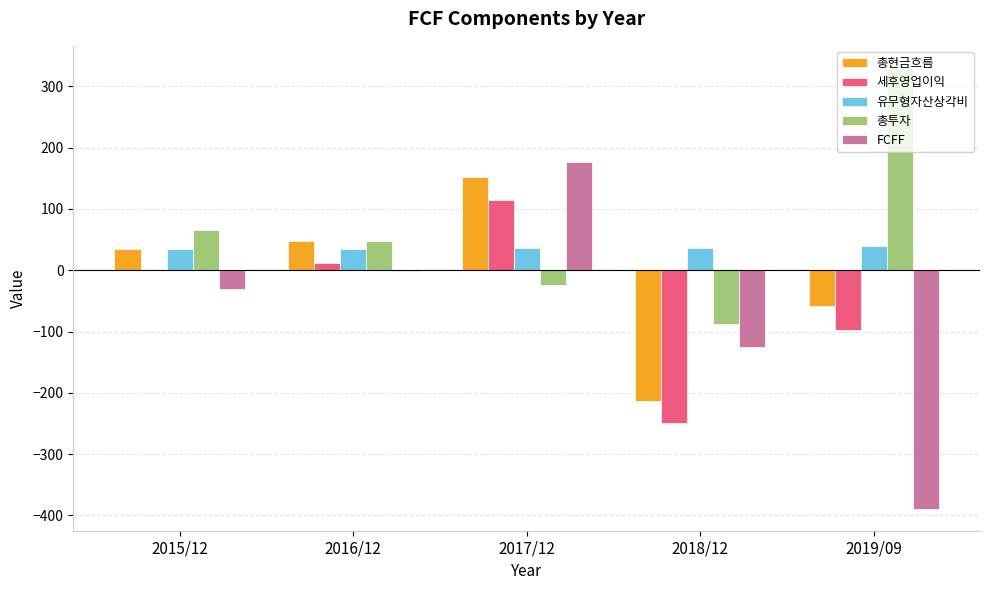

What is the sum of the 총현금흐름 values at 2019/09 and 2015/12?

-24